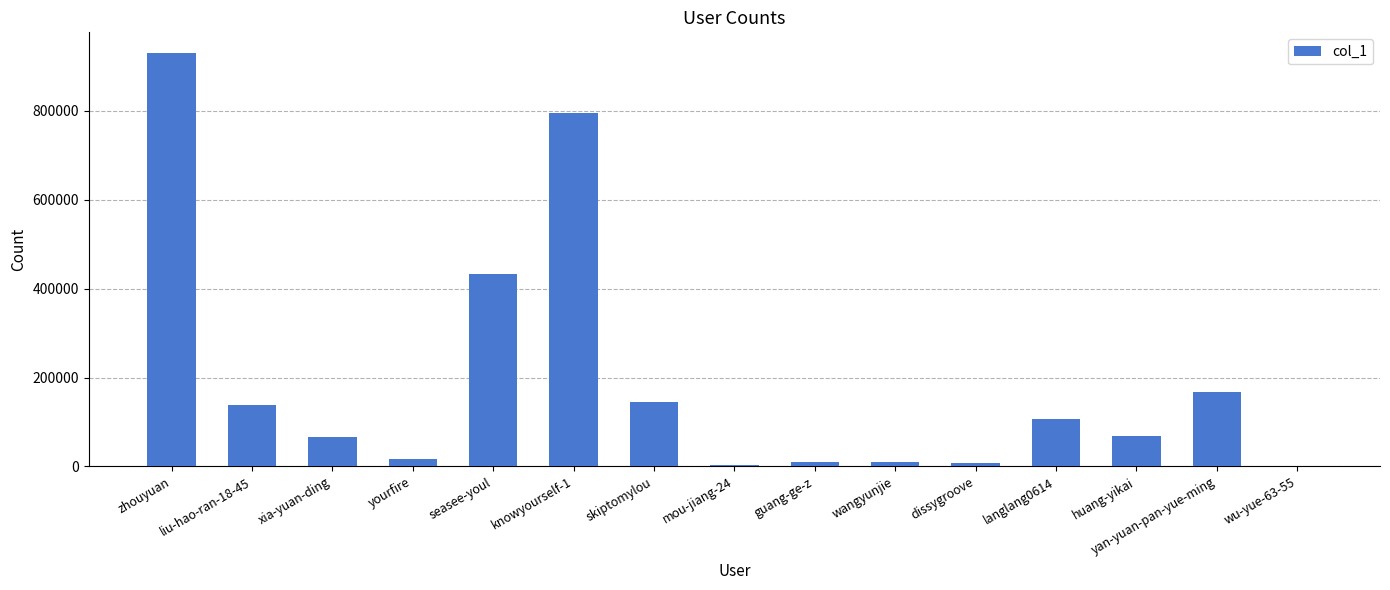

What is the maximum value shown in the chart?

930109